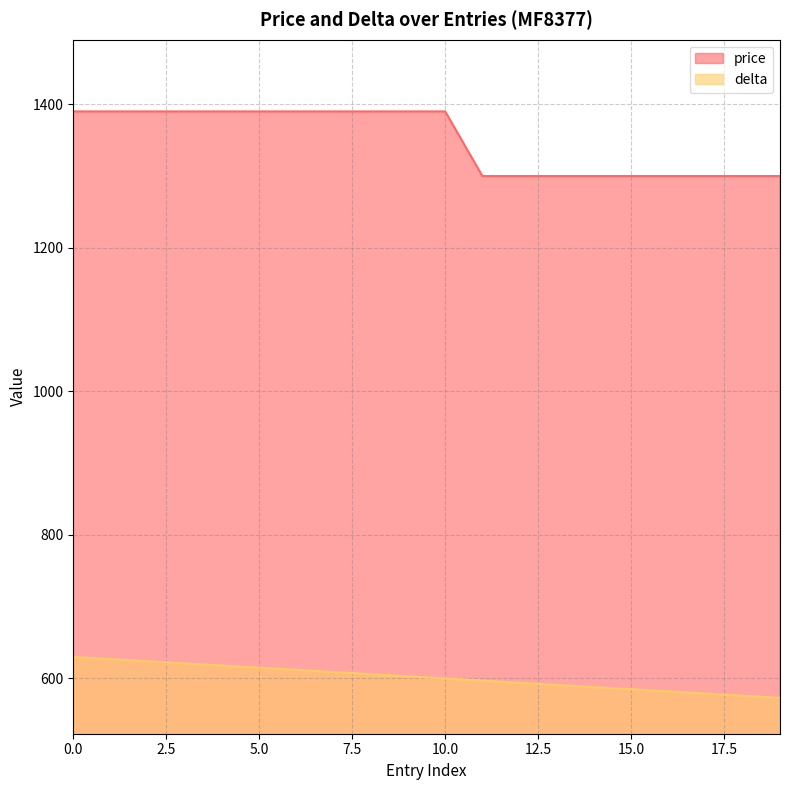

Between 1 and 4, which series saw the biggest shift?

delta